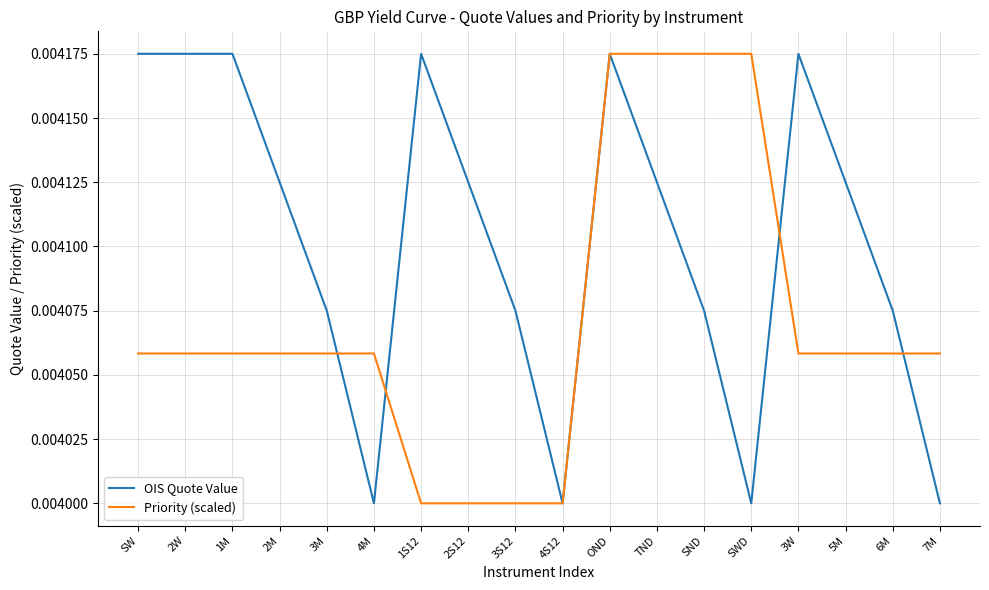

Does the chart have visible grid lines?

Yes